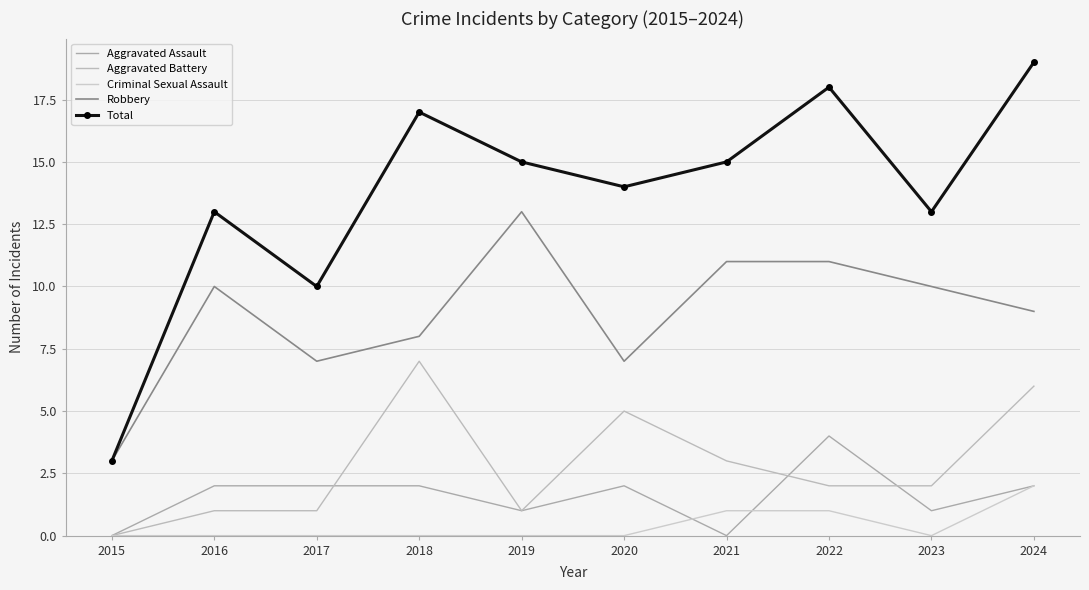

True or false: Aggravated Battery has a value of 3 at 2021.

True